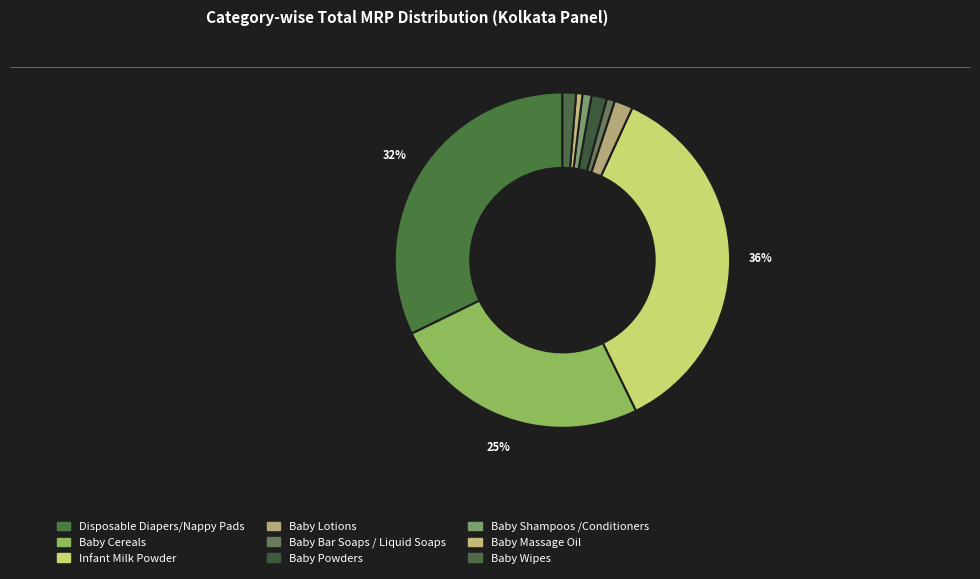

What is the change in value from Infant Milk Powder to Baby Powders?

-3950